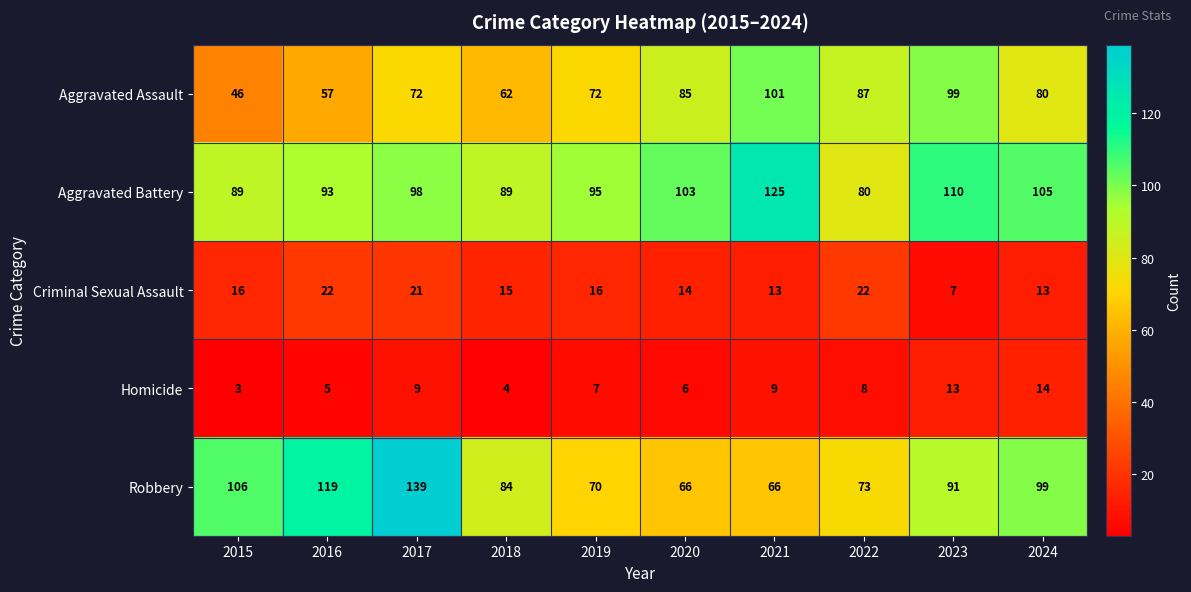

Which series has the largest range (max minus min)?

Robbery